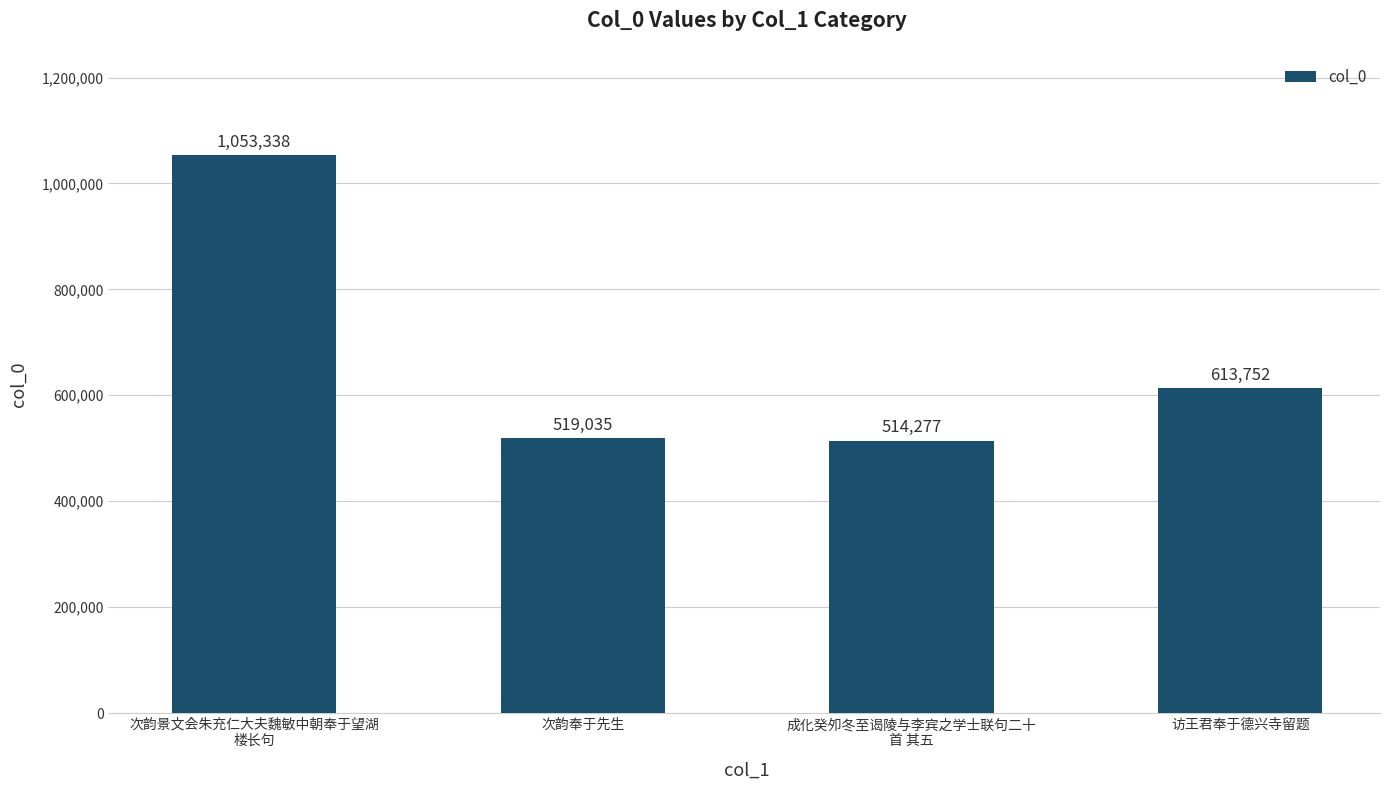

Between 次韵奉于先生 and 次韵景文会朱充仁大夫魏敏中朝奉于望湖
楼长句, which is larger?

次韵景文会朱充仁大夫魏敏中朝奉于望湖
楼长句